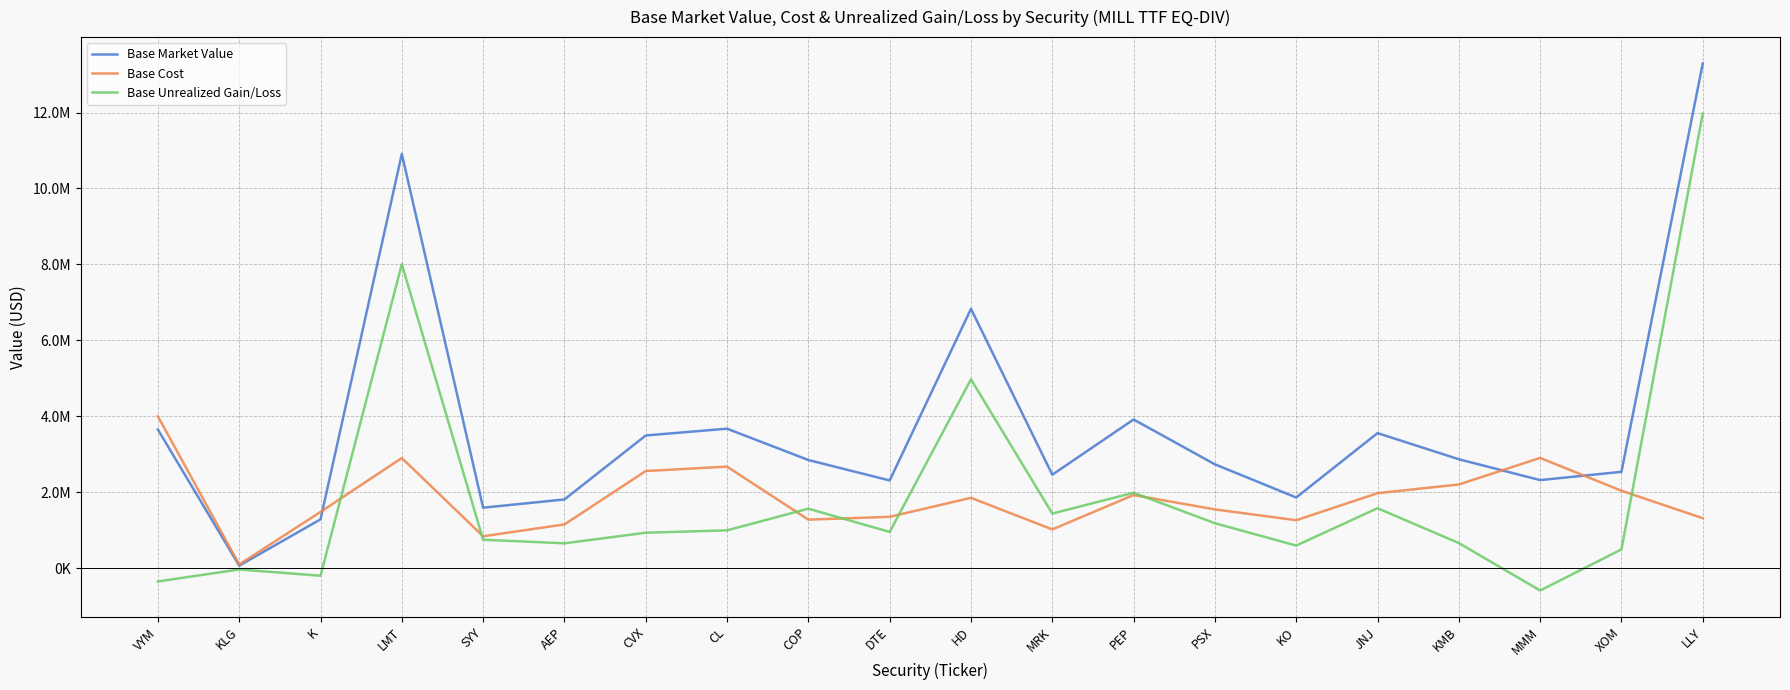

Does the chart display data point markers on the line(s)?

No